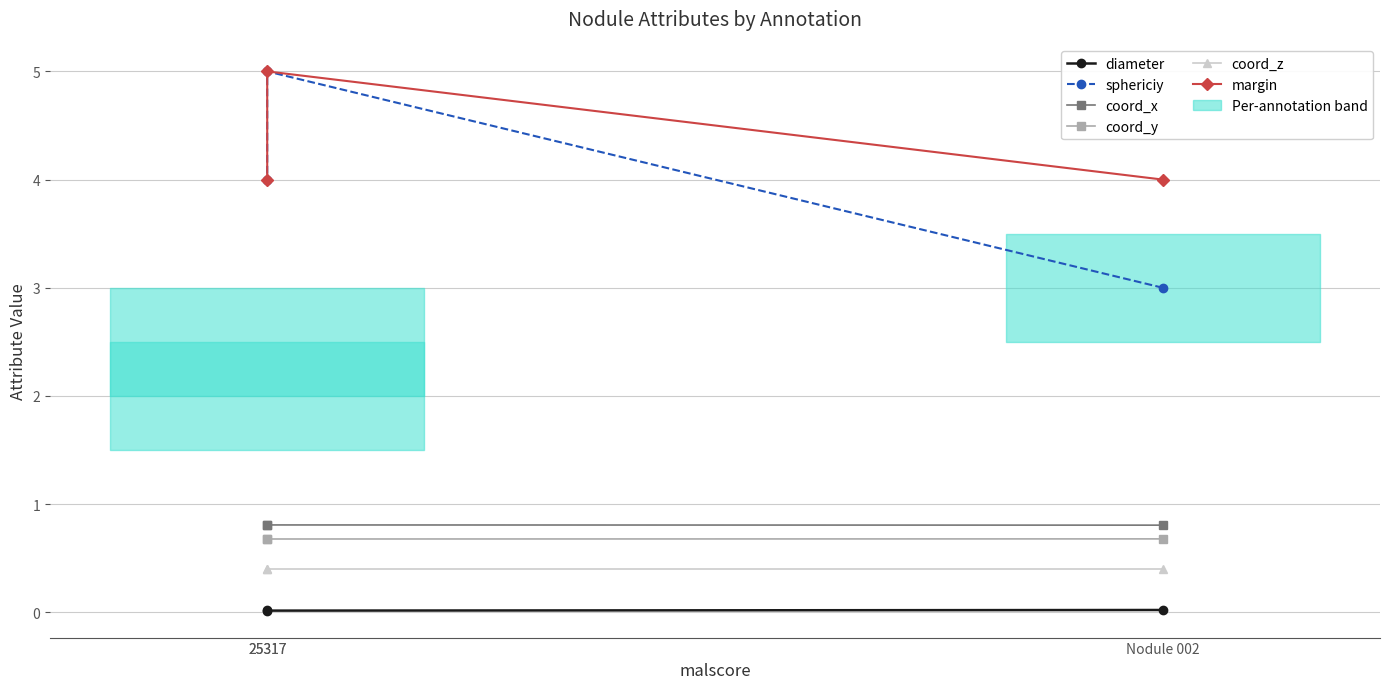

The coord_z series shows 0.2 at Nodule 002. True or false?

False